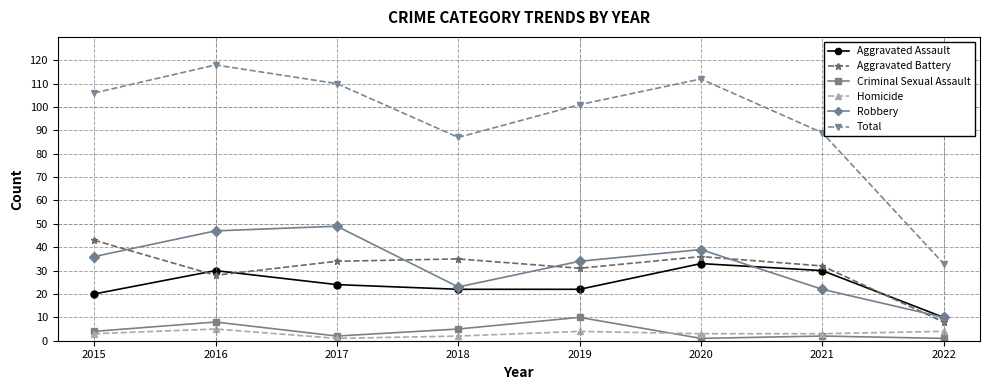

Does the chart have visible grid lines?

Yes